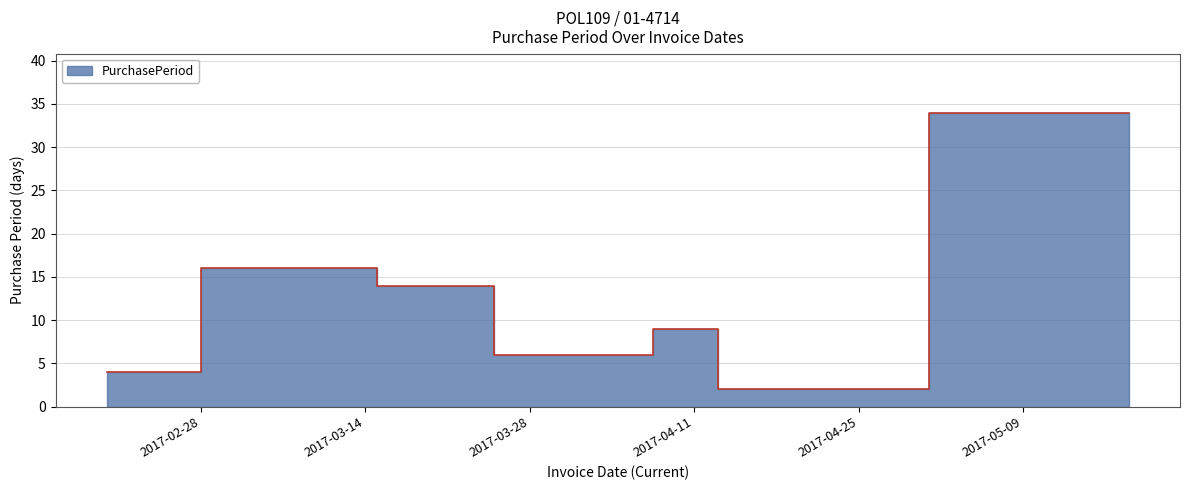

What is the change in value from 2017-03-22 to 2017-04-12?

-5